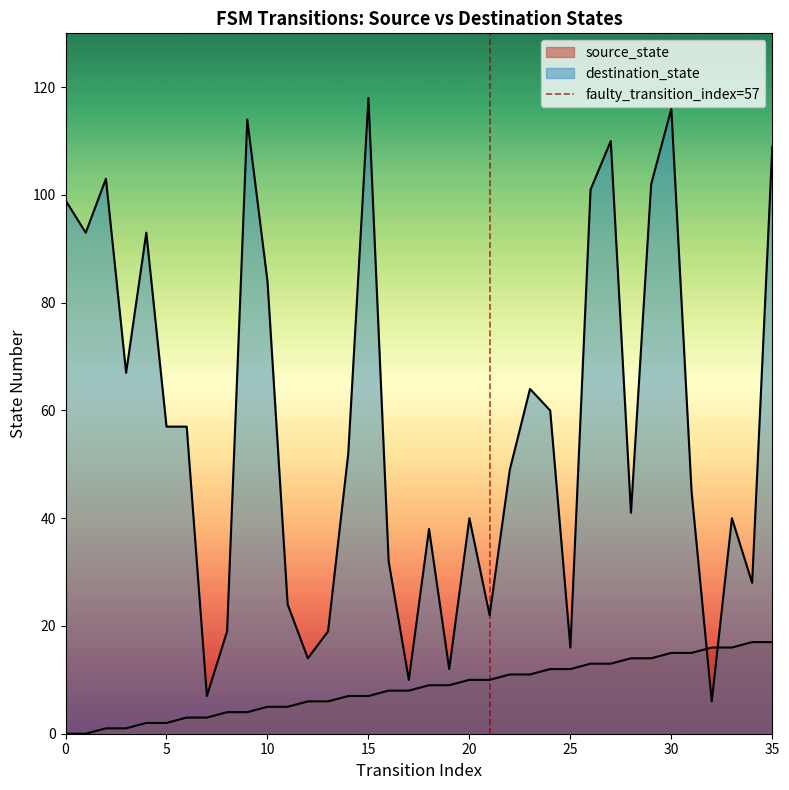

The value at 5 is 0. True or false?

False